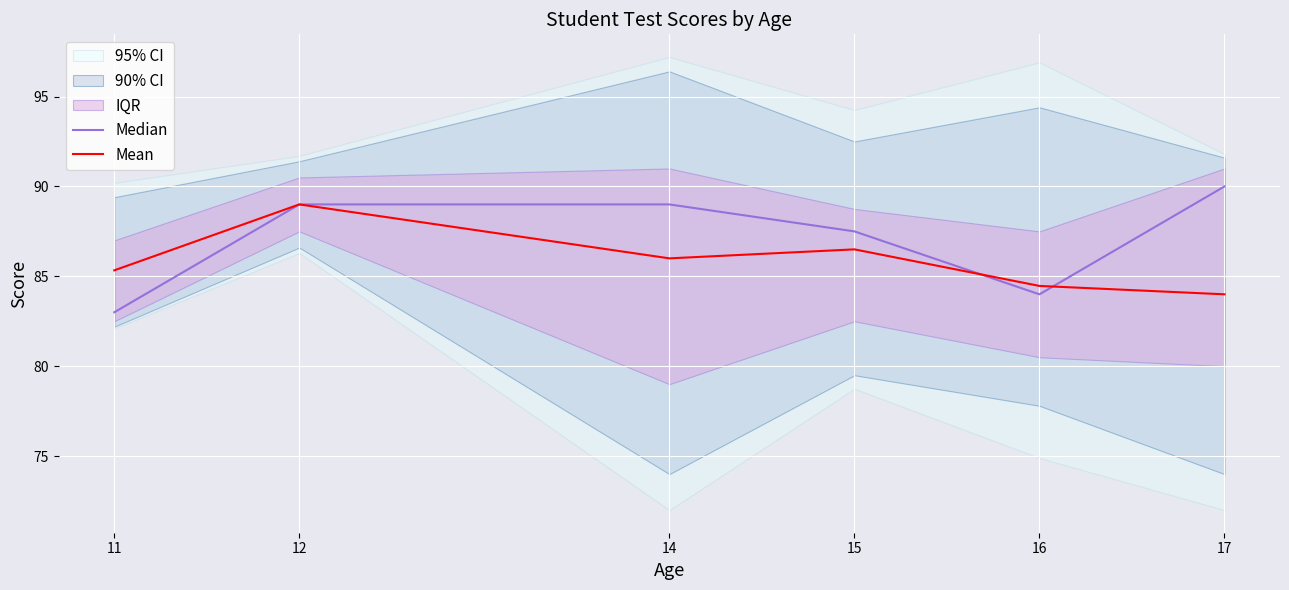

Which category has the highest value in the Median series?

17